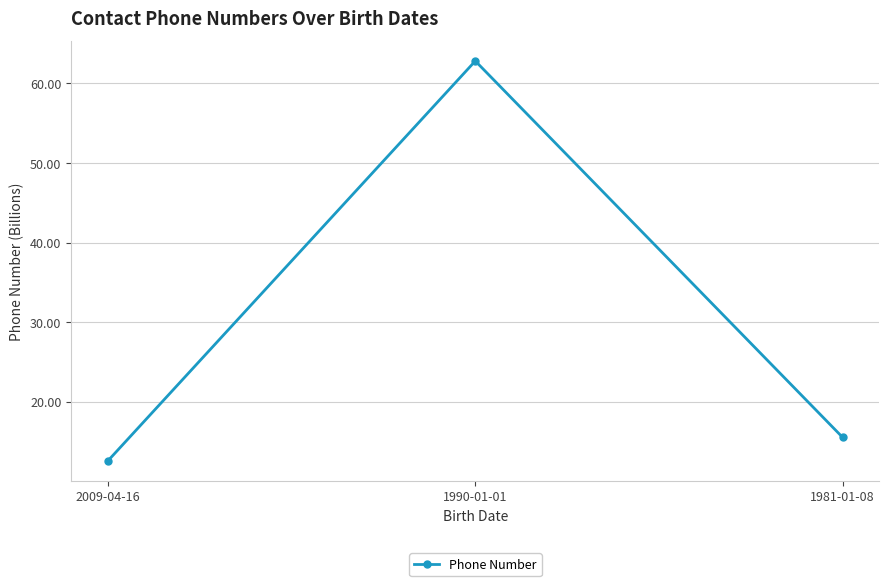

Reading left to right, extract all data points from this chart.

12.6	62.8	15.5